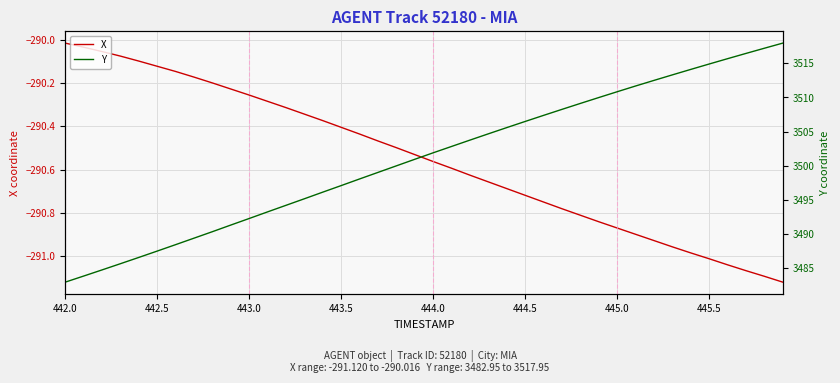

The X series shows -117.8 at 444.0. True or false?

False